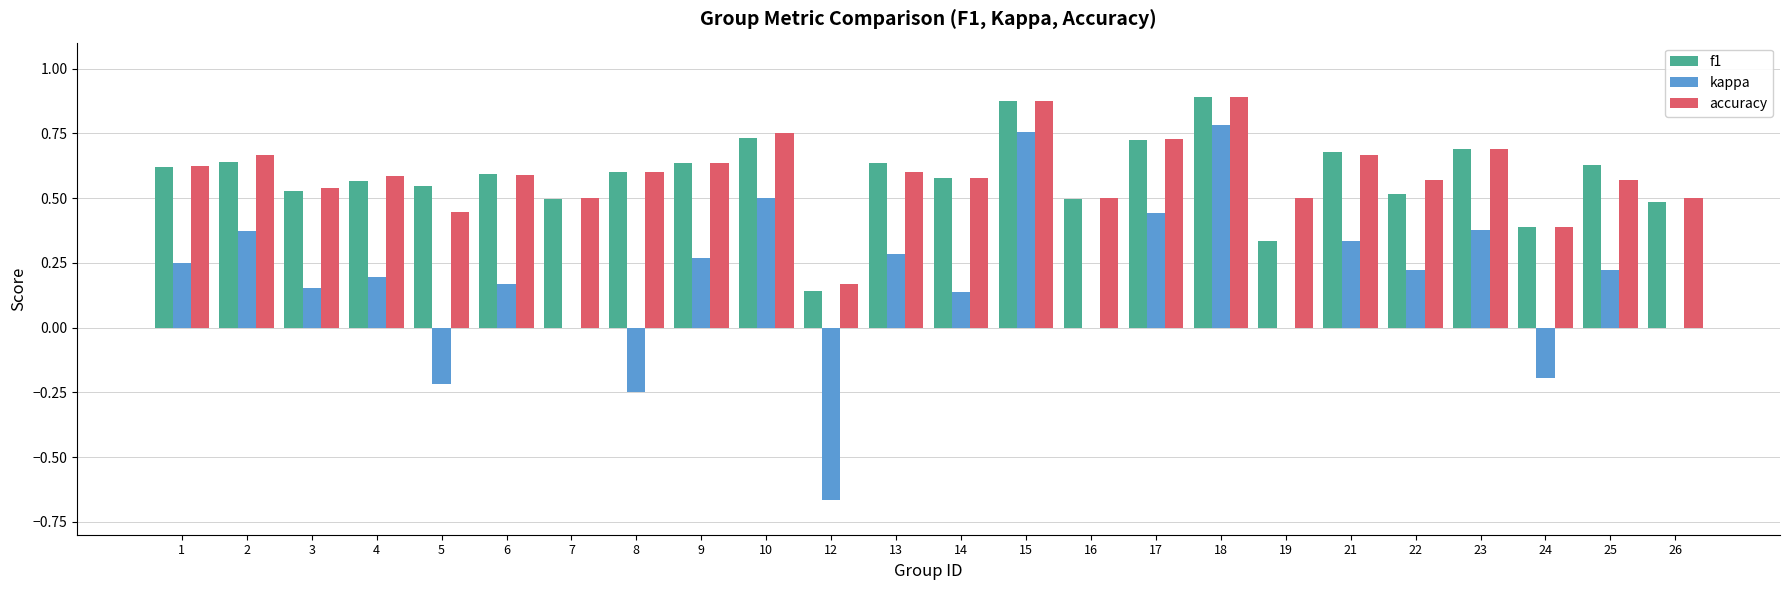

Count the number of categories in the chart.

24